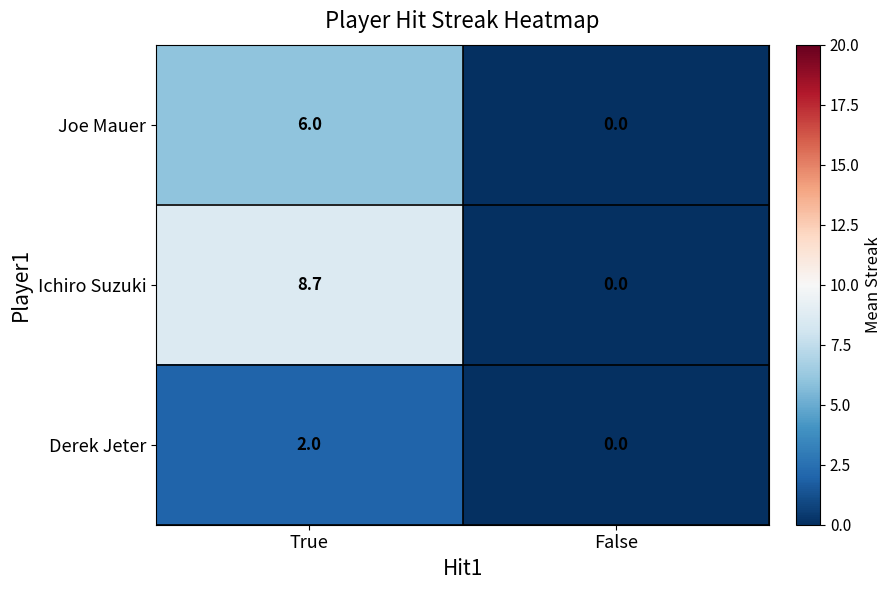

Rank the series by their average value, from highest to lowest.

Ichiro Suzuki, Joe Mauer, Derek Jeter